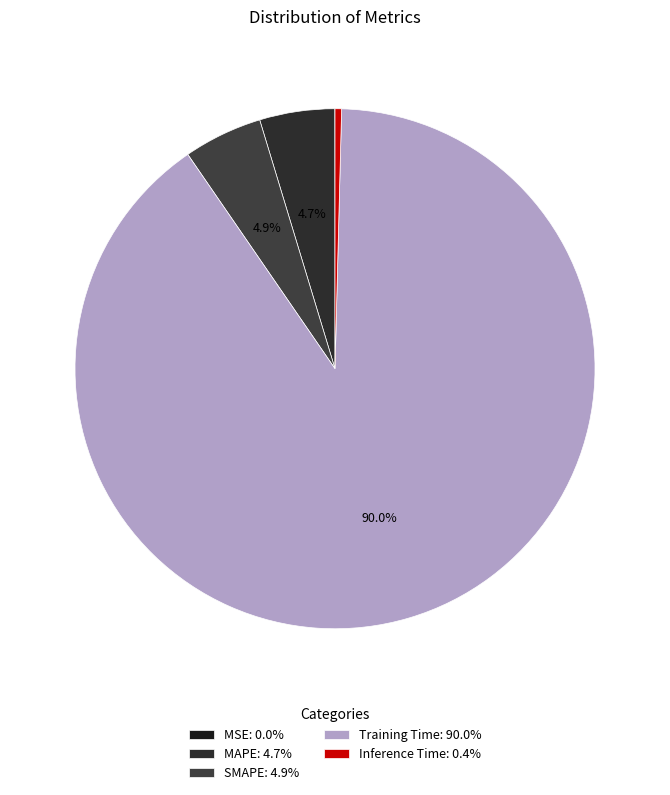

To the nearest percent, what is the average slice percentage?

20%